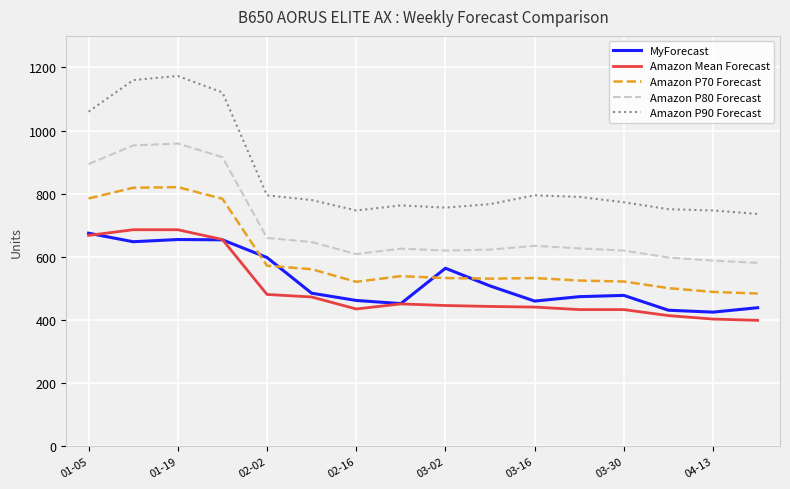

Which series has the largest range (max minus min)?

Amazon P90 Forecast